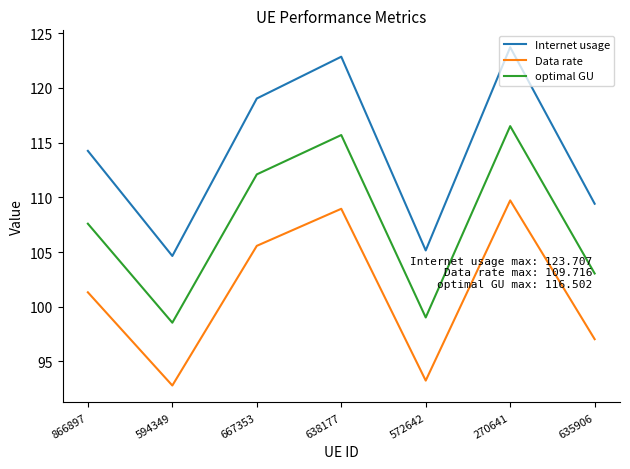

What are all the series names shown in the legend?

Internet usage, Data rate, optimal GU